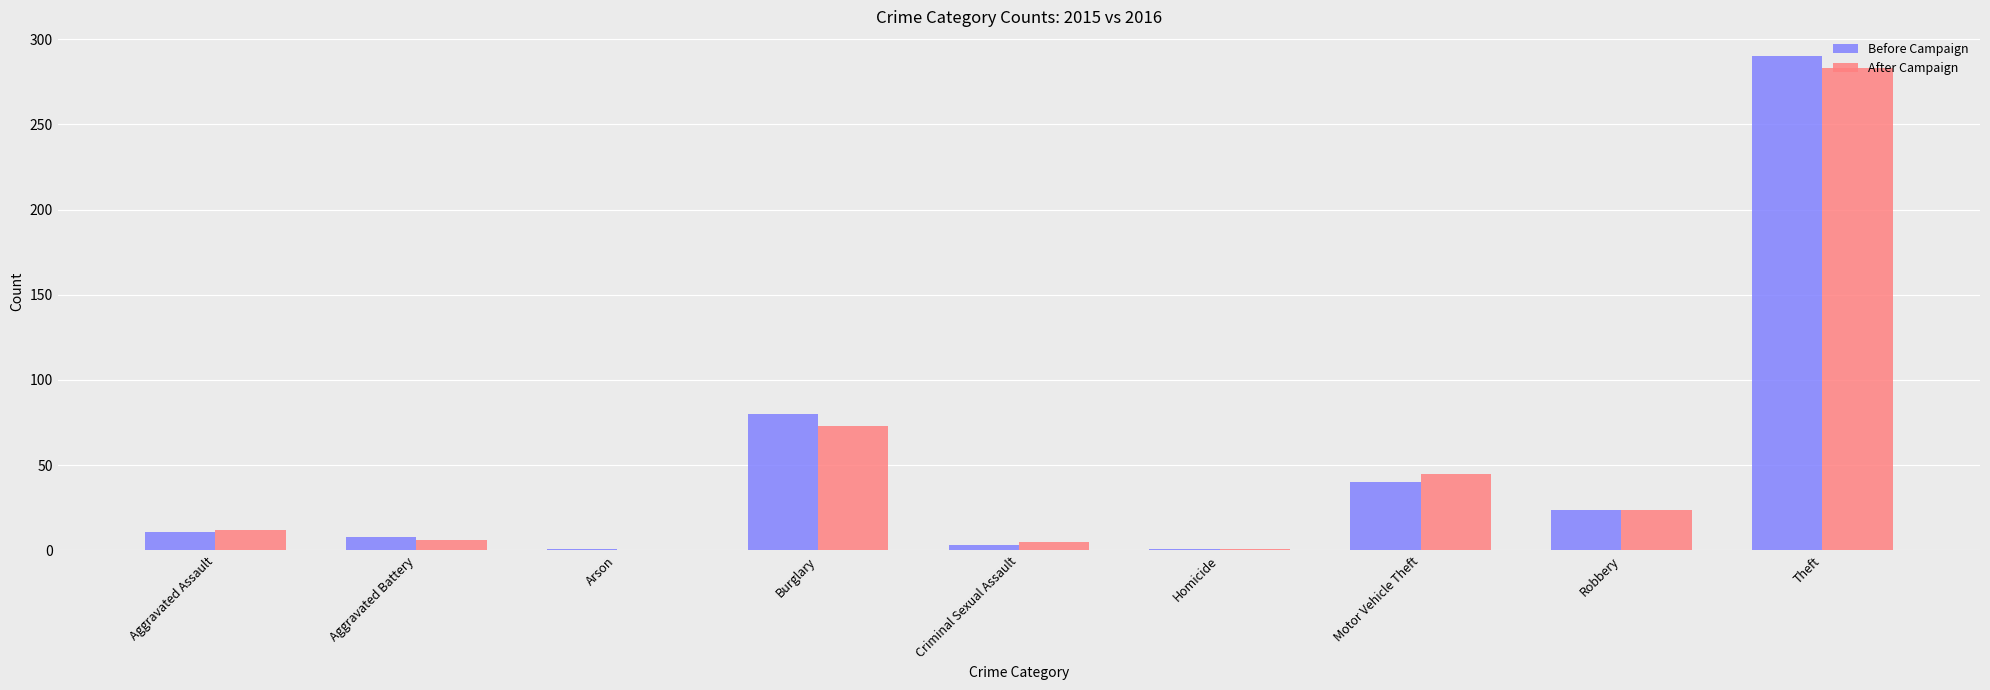

What is the sum of all After Campaign values?

449